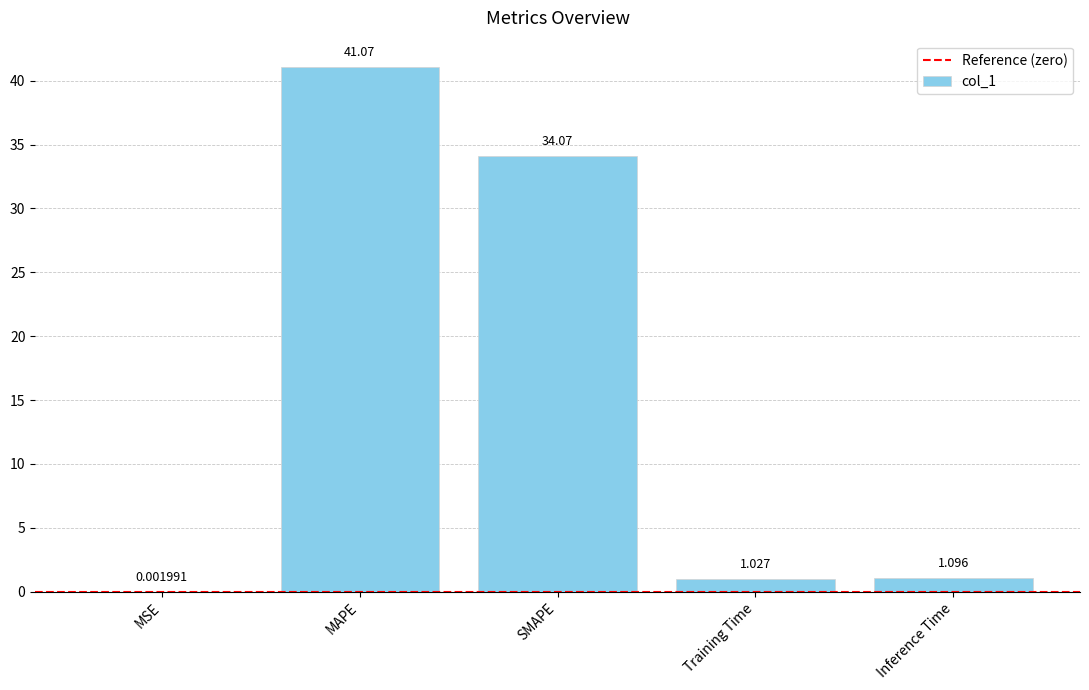

How many distinct data groups are displayed?

1